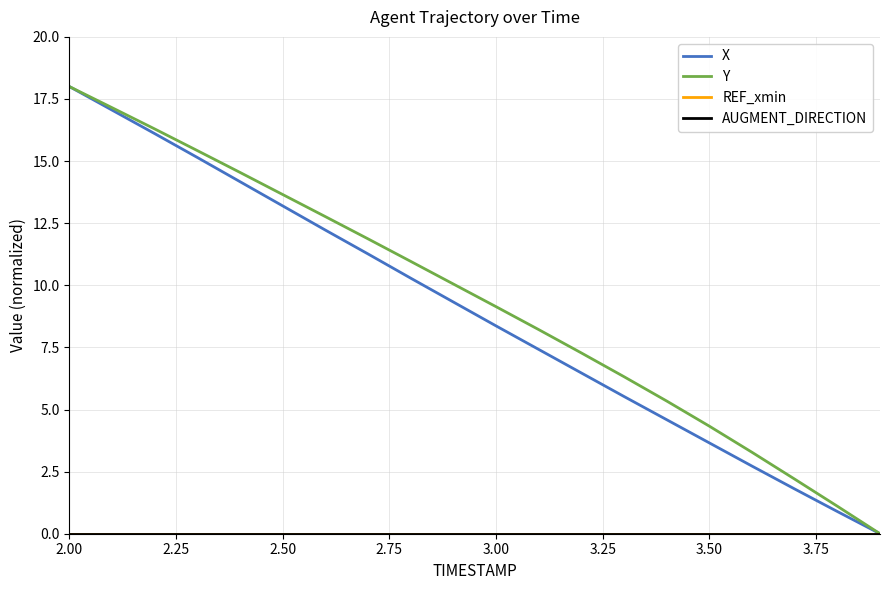

At how many categories does at least one series exceed 8?

12